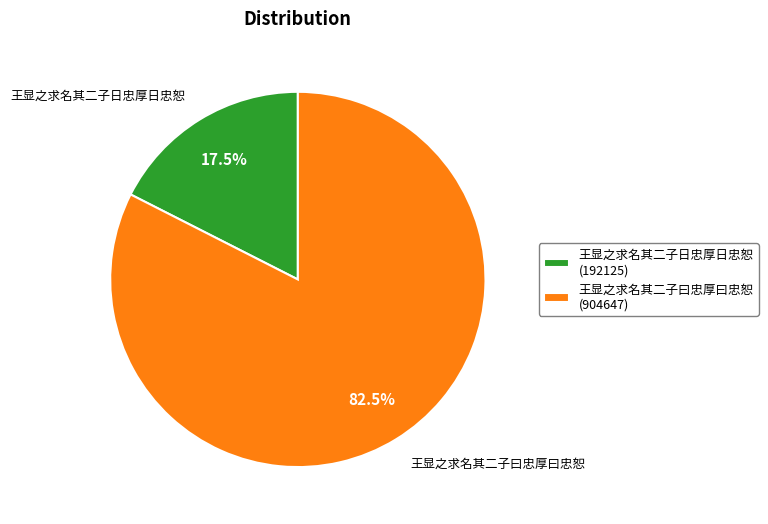

How much of the chart is everything except 王显之求名其二子曰忠厚曰忠恕?

17.5%